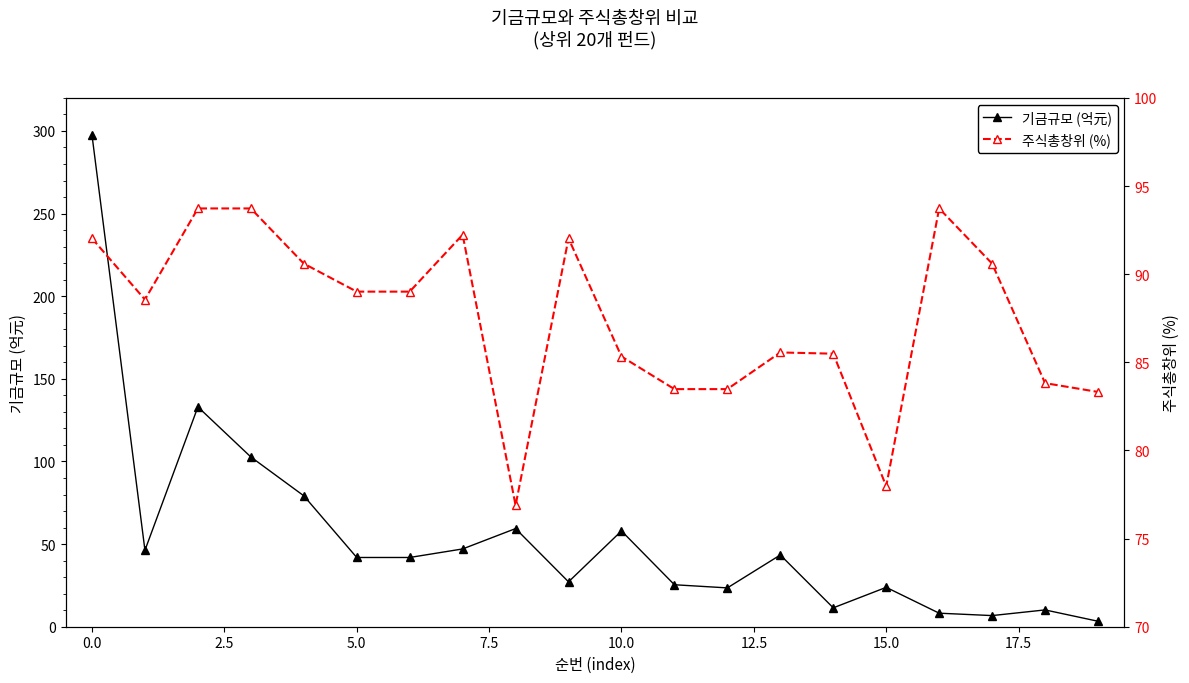

What is the difference between the highest and lowest values at 15?

54.1